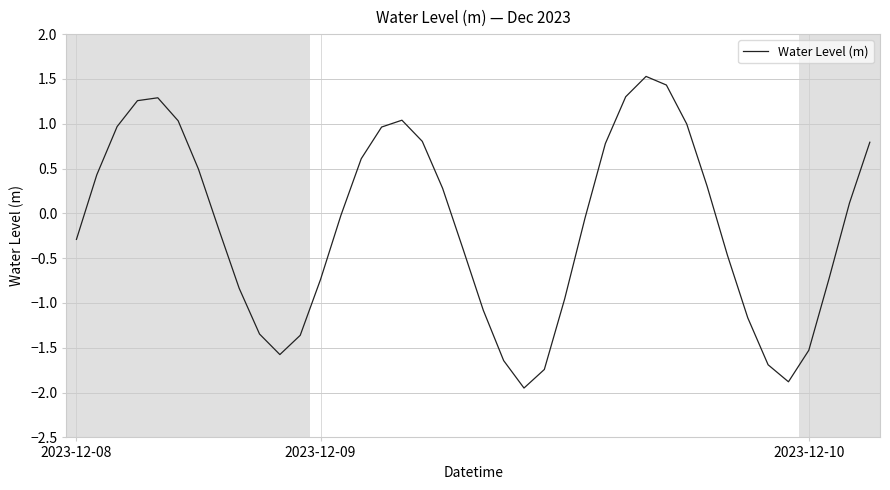

What is the difference between the maximum and minimum values?

3.5